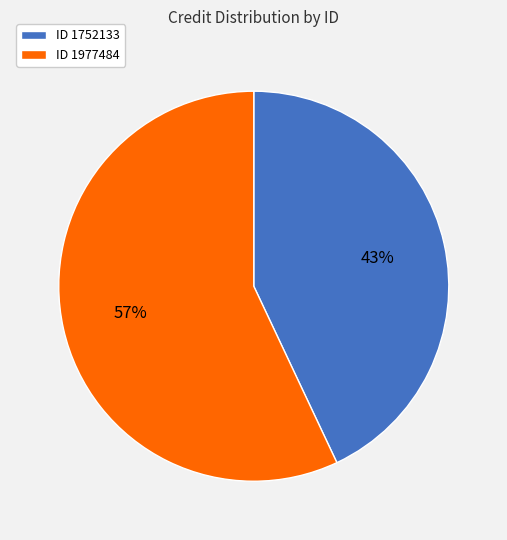

Is the sum of ID 1977484 and ID 1752133 greater than half?

Yes